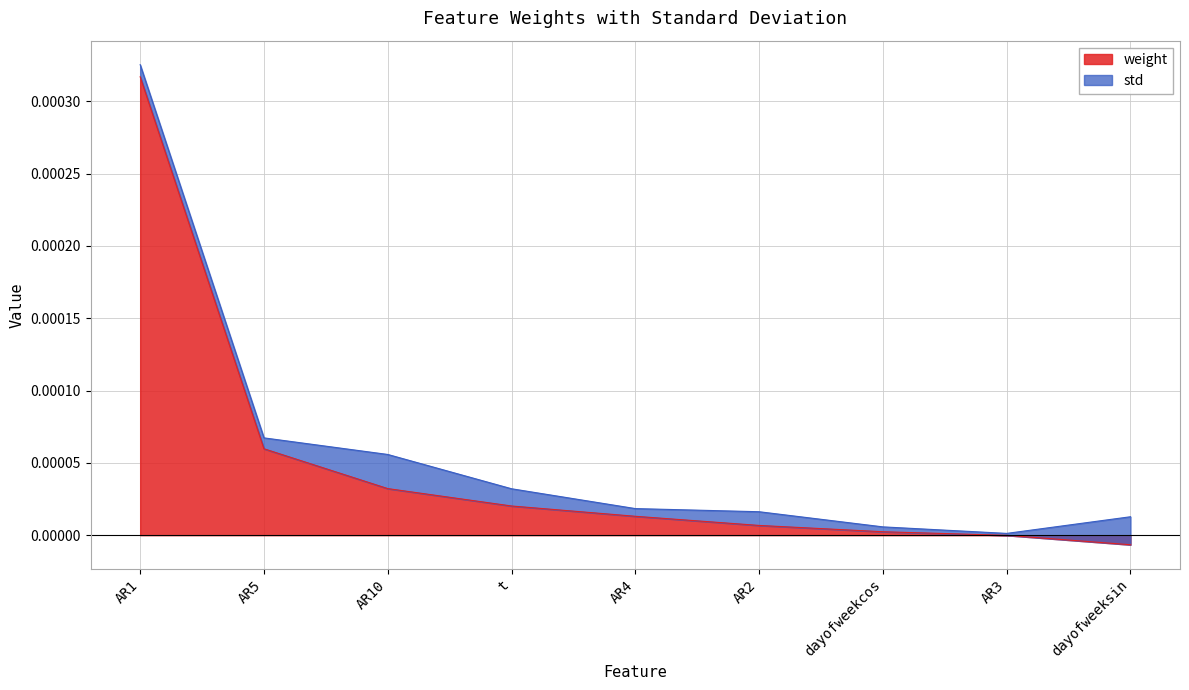

Does the chart display data point markers on the line(s)?

No